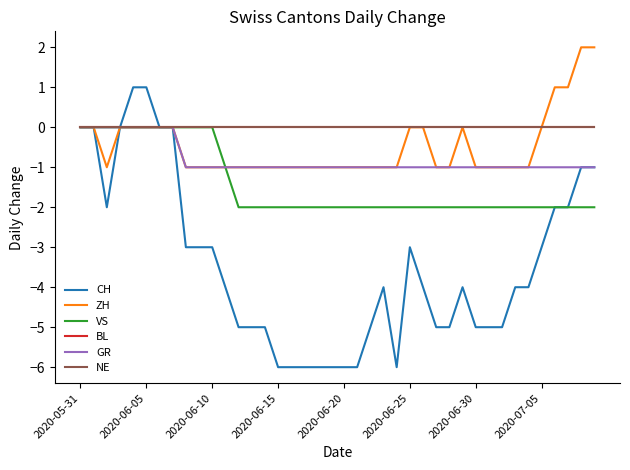

Is this an area chart (filled region under the line)?

No